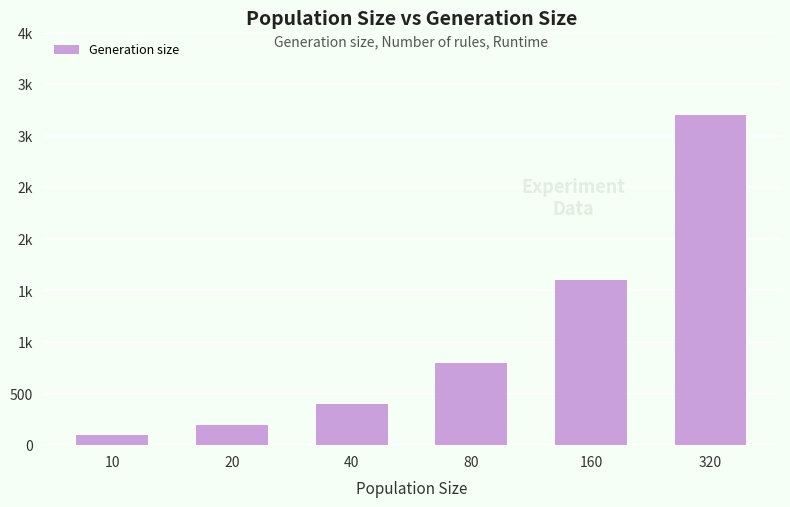

What is the average value?

1050